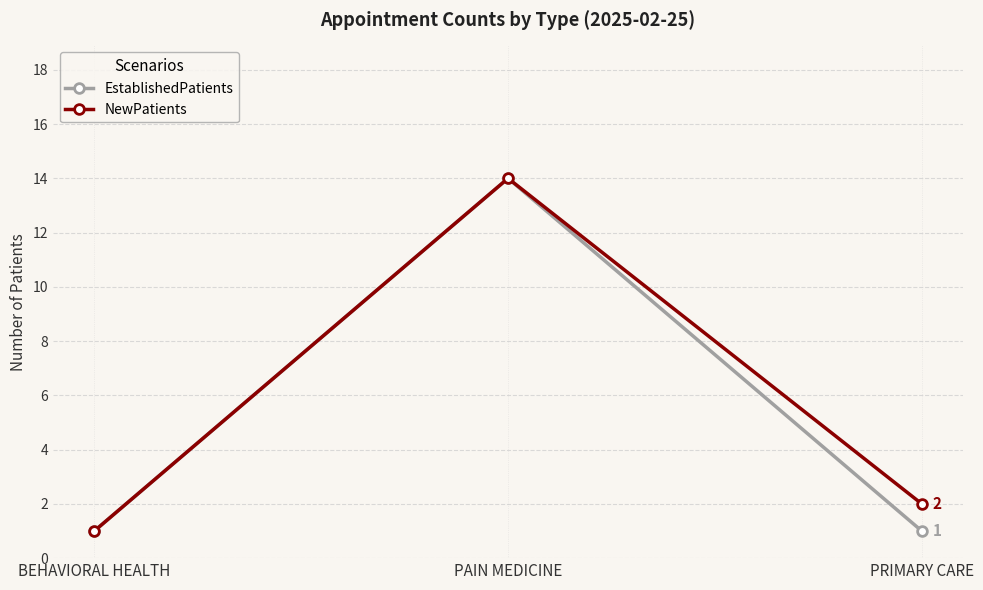

At which category is the sum across all series the highest?

PAIN MEDICINE